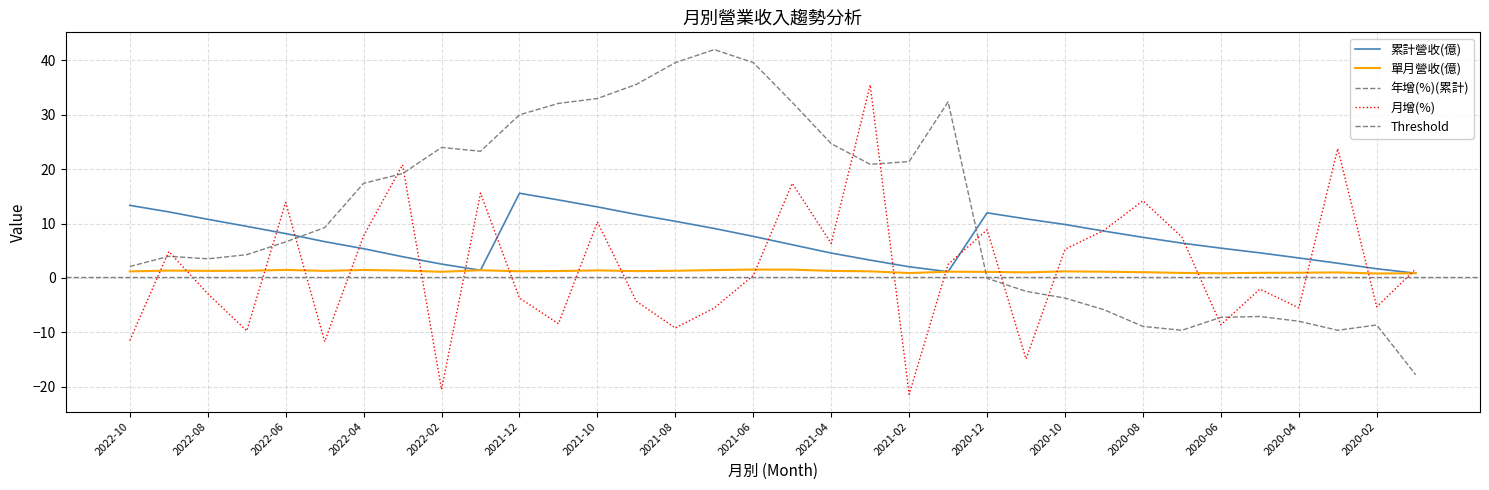

What is the greatest value displayed?

42.0